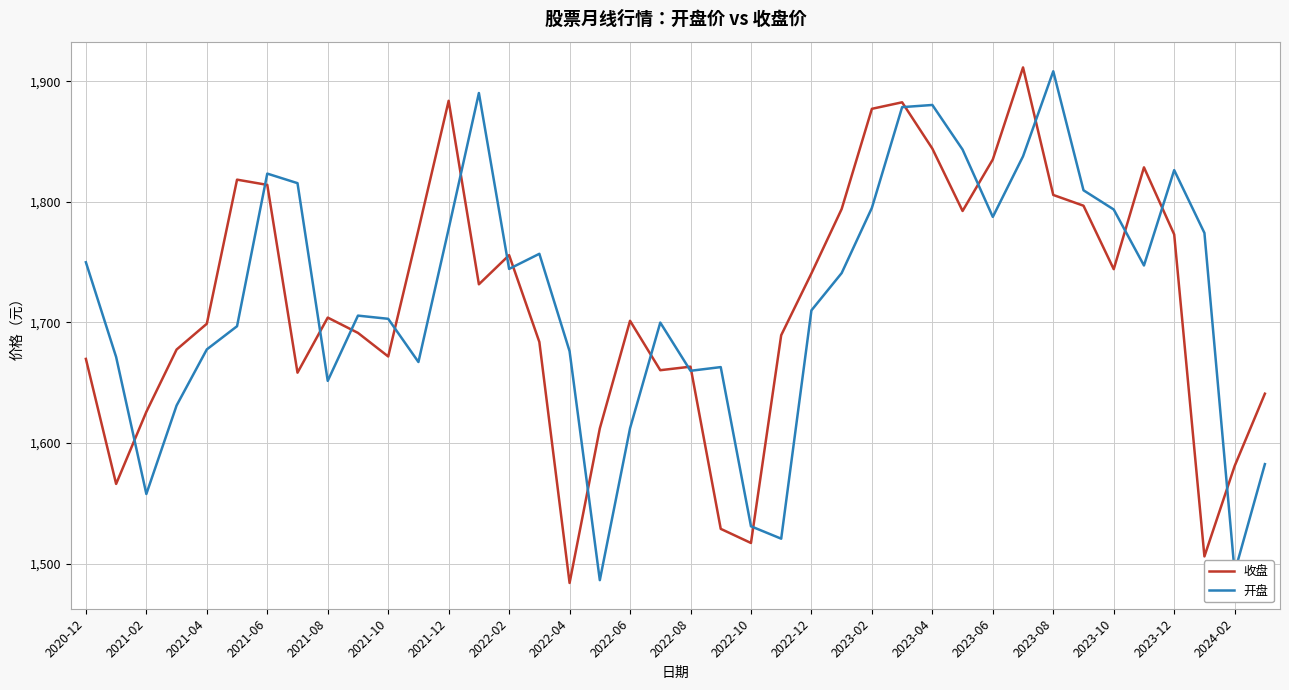

What is the minimum value for 收盘?

1484.0